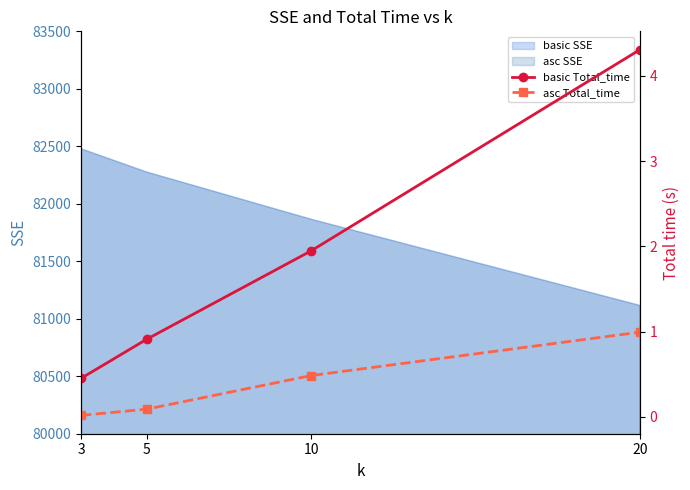

What is the approximate value of asc Total_time at 10?

0.5